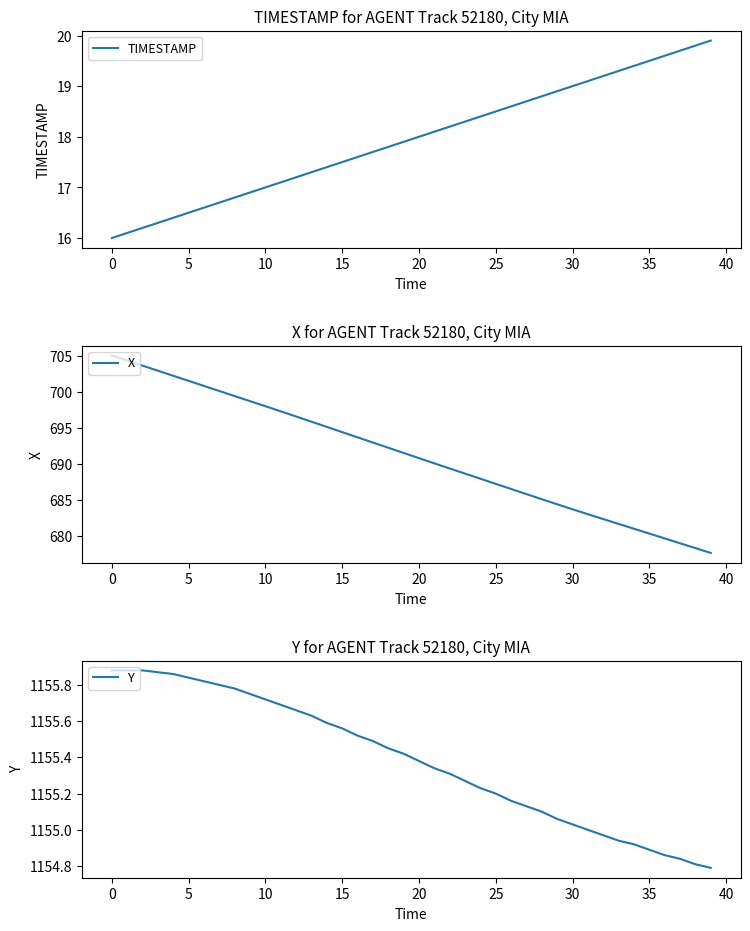

Count the number of categories in the chart.

40